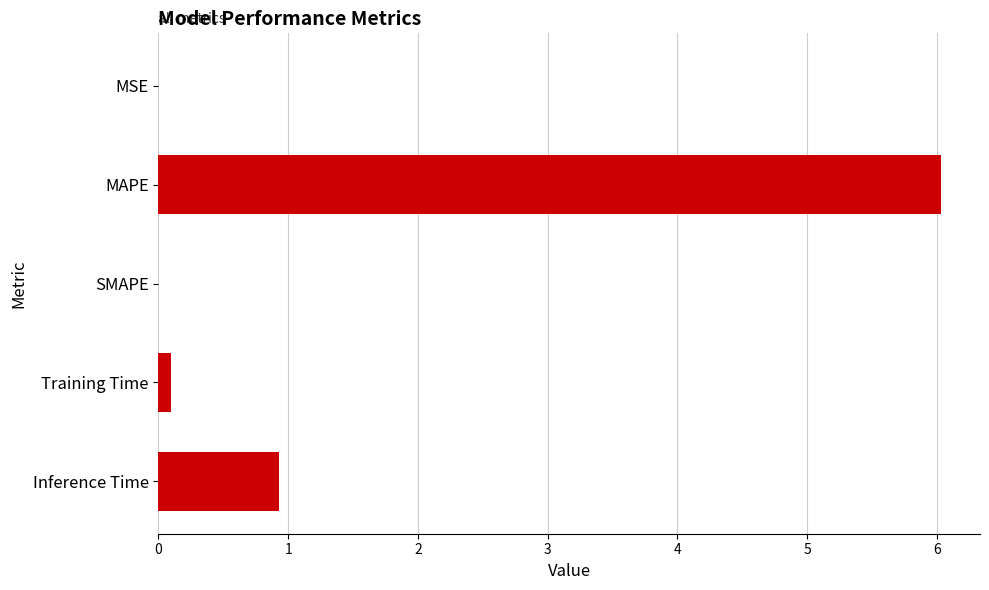

What is the sum of all values?

7.1